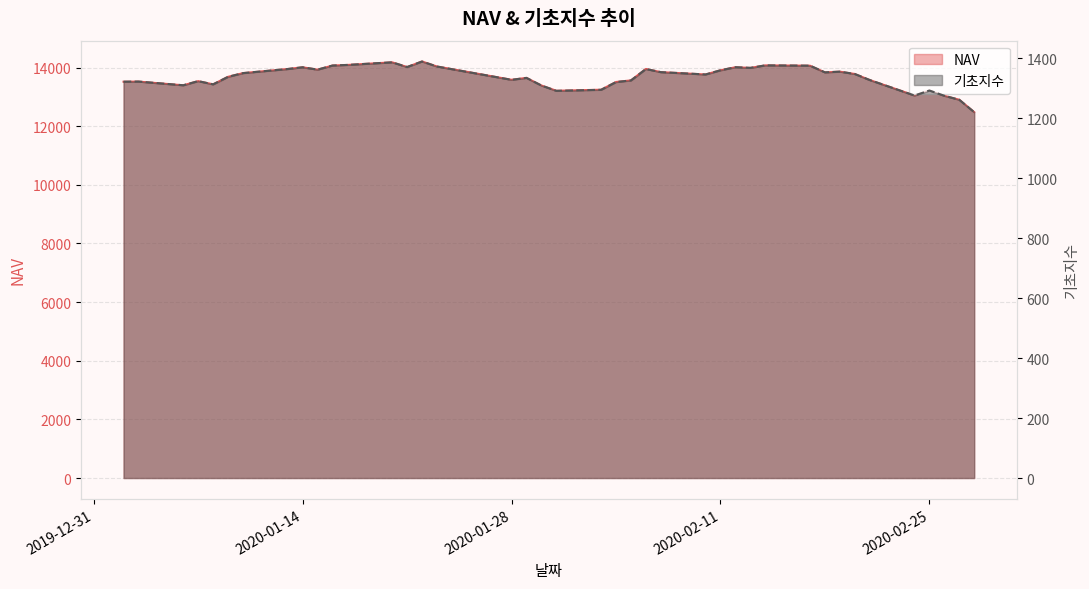

Between 2020-01-09 and 2020-01-17, which series saw the biggest shift?

NAV